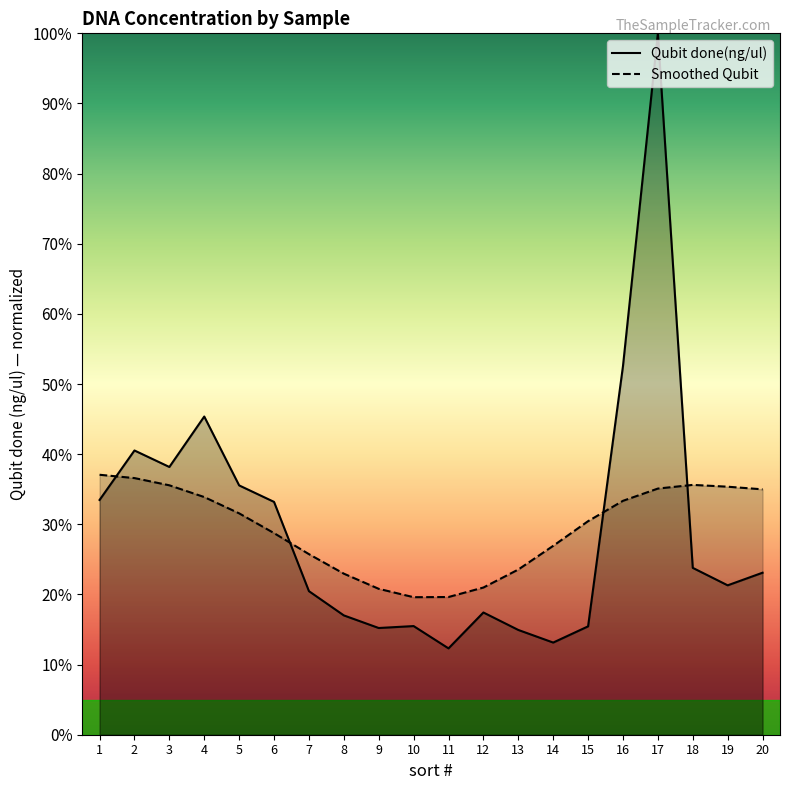

How many categories are shown in the chart?

20